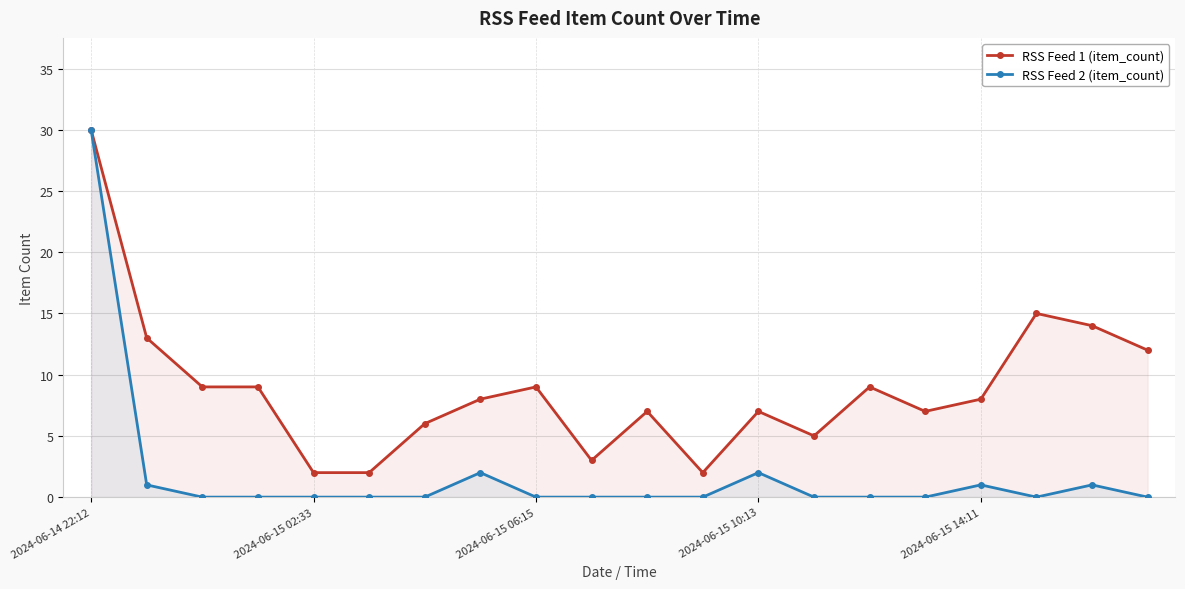

What is the total value across all series at 19?

12